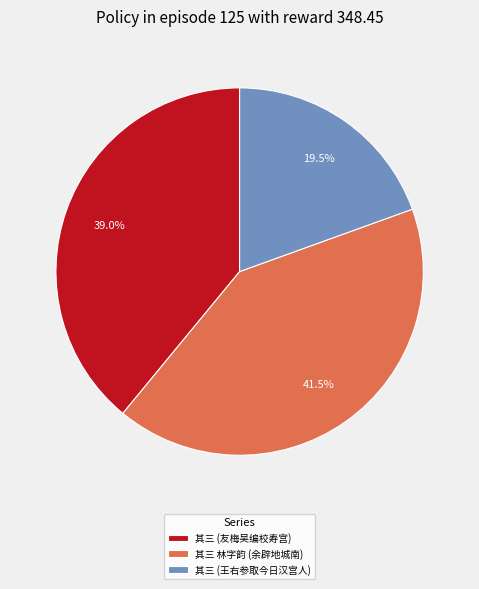

How many segments does this pie chart have?

3